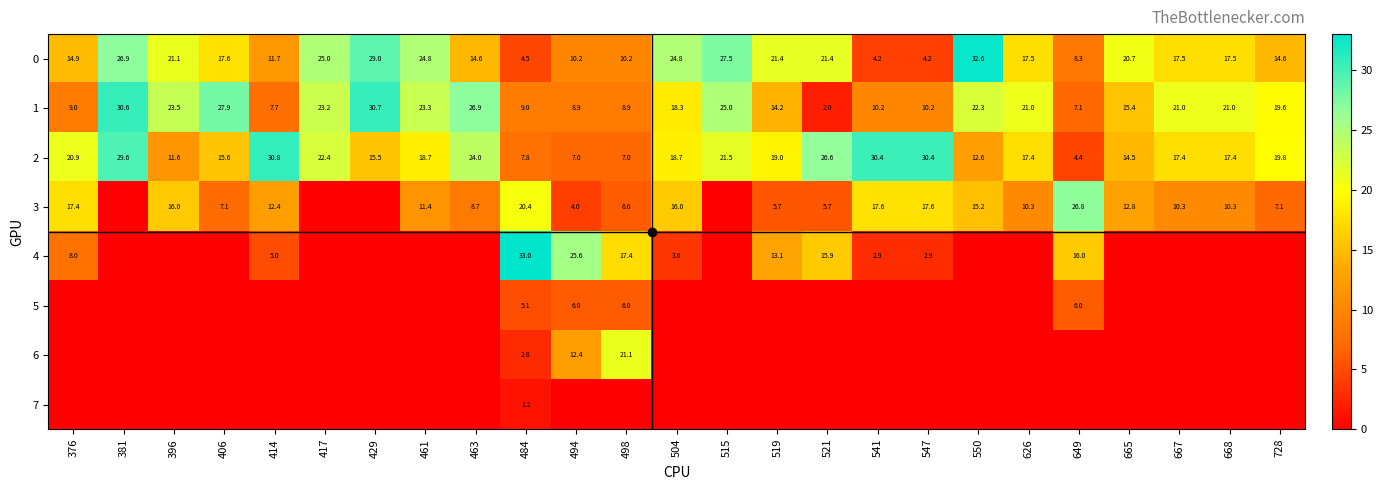

Which category has the highest value in the 5 series?

494